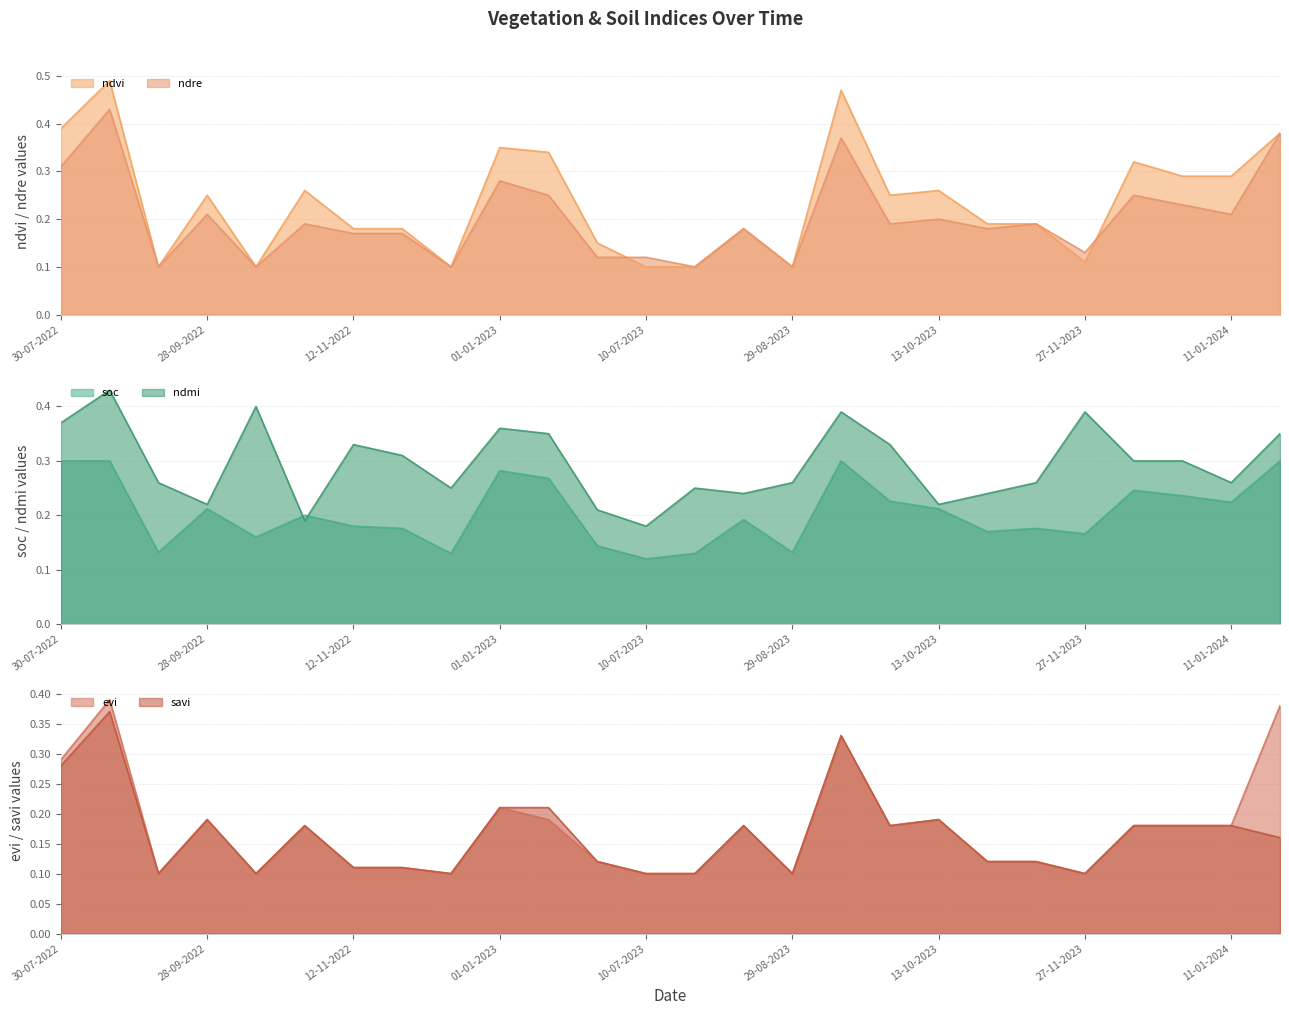

Reading right to left, what are all the values shown in this chart?

soc: 0.3	0.2	0.2	0.2	0.2	0.2	0.2	0.2	0.2	0.3	0.1	0.2	0.1	0.1	0.1	0.3	0.3	0.1	0.2	0.2	0.2	0.2	0.2	0.1	0.3	0.3
ndmi: 0.3	0.3	0.3	0.3	0.4	0.3	0.2	0.2	0.3	0.4	0.3	0.2	0.2	0.2	0.2	0.3	0.4	0.2	0.3	0.3	0.2	0.4	0.2	0.3	0.4	0.4
ndvi: 0.4	0.3	0.3	0.3	0.1	0.2	0.2	0.3	0.2	0.5	0.1	0.2	0.1	0.1	0.1	0.3	0.3	0.1	0.2	0.2	0.3	0.1	0.2	0.1	0.5	0.4
ndre: 0.4	0.2	0.2	0.2	0.1	0.2	0.2	0.2	0.2	0.4	0.1	0.2	0.1	0.1	0.1	0.2	0.3	0.1	0.2	0.2	0.2	0.1	0.2	0.1	0.4	0.3
evi: 0.4	0.2	0.2	0.2	0.1	0.1	0.1	0.2	0.2	0.3	0.1	0.2	0.1	0.1	0.1	0.2	0.2	0.1	0.1	0.1	0.2	0.1	0.2	0.1	0.4	0.3
savi: 0.2	0.2	0.2	0.2	0.1	0.1	0.1	0.2	0.2	0.3	0.1	0.2	0.1	0.1	0.1	0.2	0.2	0.1	0.1	0.1	0.2	0.1	0.2	0.1	0.4	0.3